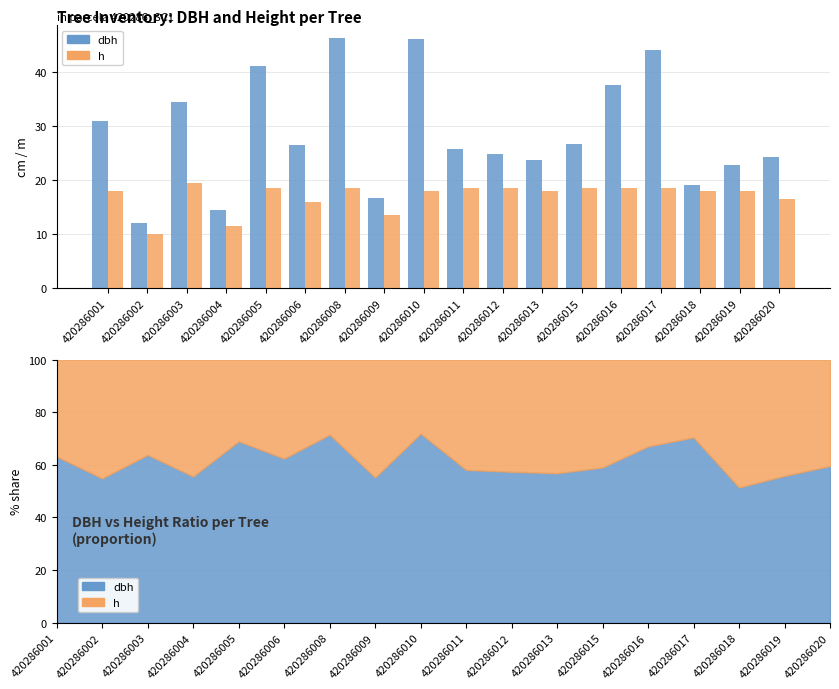

Reading right to left, extract all data points from this chart.

dbh: 420286020=24.3	420286019=22.8	420286018=19.1	420286017=44.0	420286016=37.6	420286015=26.6	420286013=23.7	420286012=24.9	420286011=25.6	420286010=46.0	420286009=16.6	420286008=46.4	420286006=26.6	420286005=41.1	420286004=14.4	420286003=34.4	420286002=12.2	420286001=30.9
h: 420286020=16.5	420286019=18.0	420286018=18.0	420286017=18.5	420286016=18.5	420286015=18.5	420286013=18.0	420286012=18.5	420286011=18.5	420286010=18.0	420286009=13.5	420286008=18.5	420286006=16.0	420286005=18.5	420286004=11.5	420286003=19.5	420286002=10.0	420286001=18.0